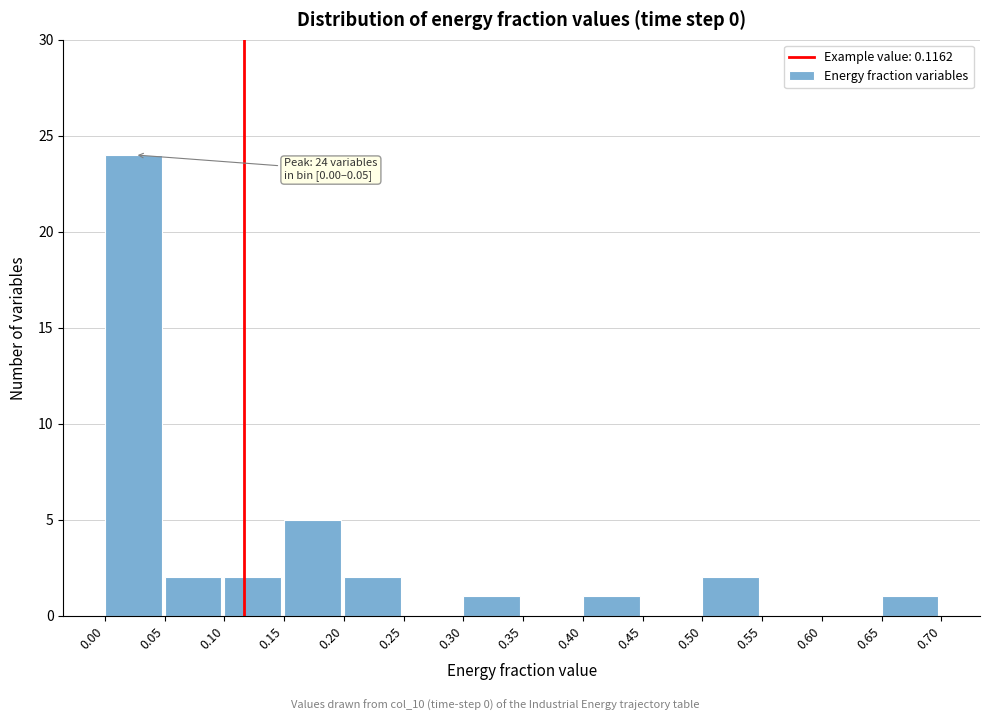

Which range on the x-axis has the tallest bar?

0.00 to 0.05